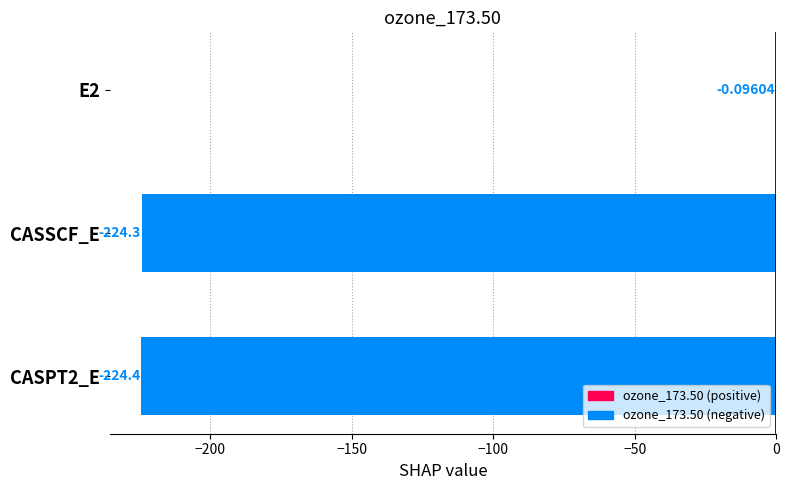

What is the change in value from E2 to CASPT2_E?

-224.3